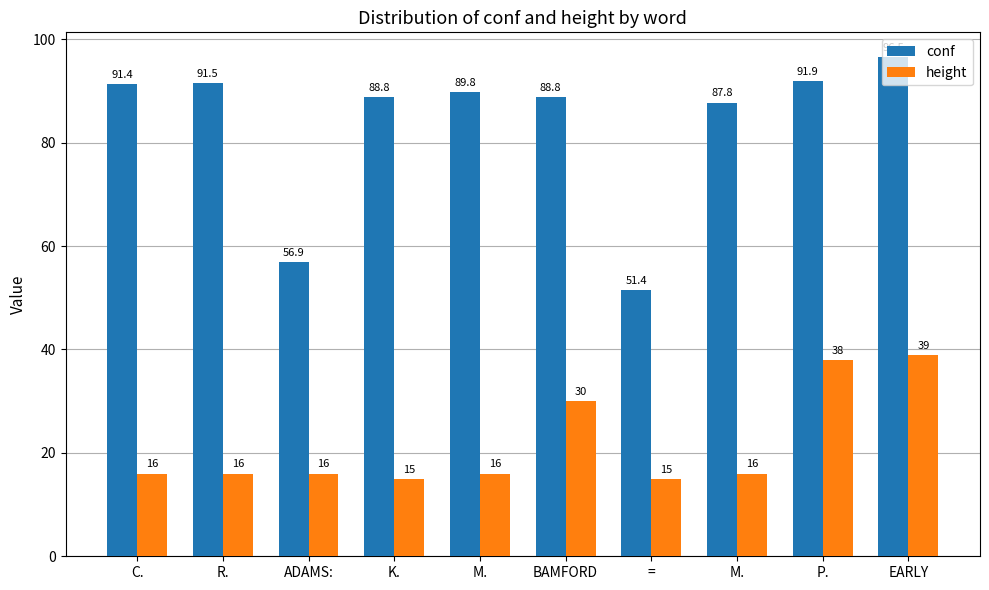

How many groups of bars are there?

10